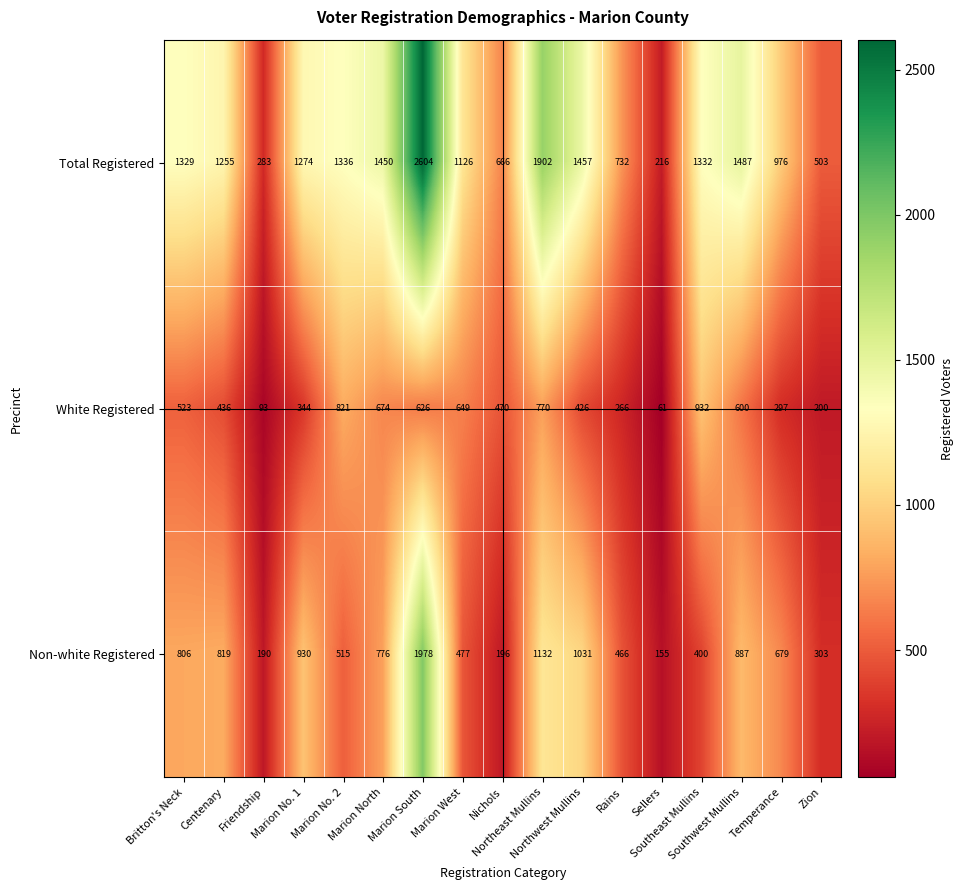

How many categories are shown in the chart?

17